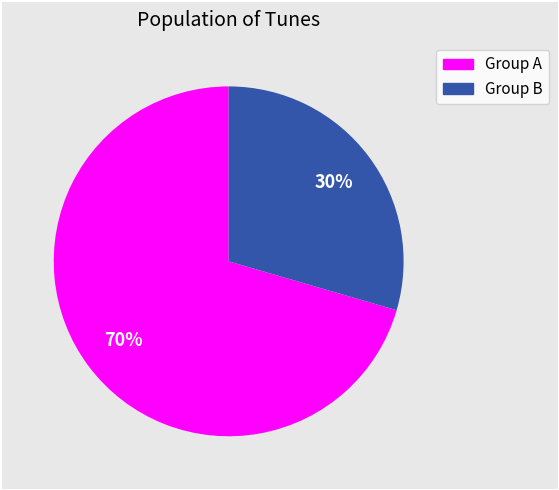

To the nearest percent, what is the average slice percentage?

50%